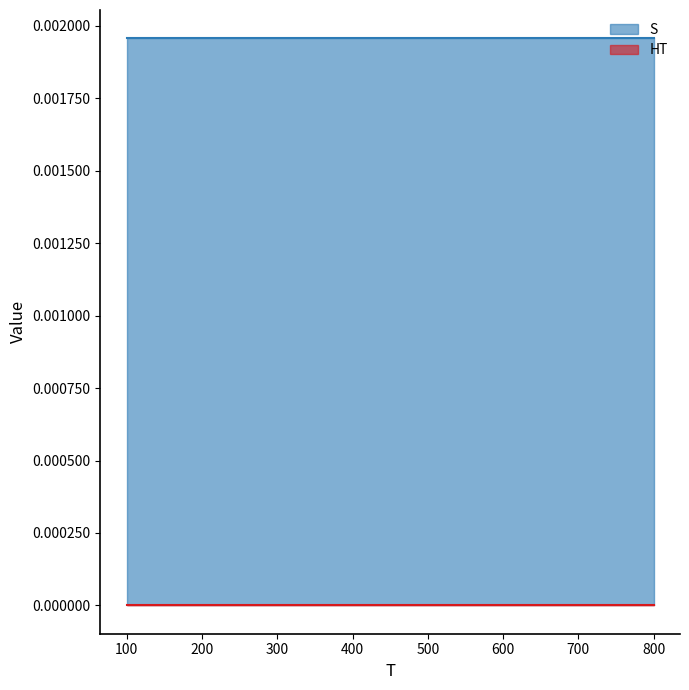

How many categories are shown in the chart?

8